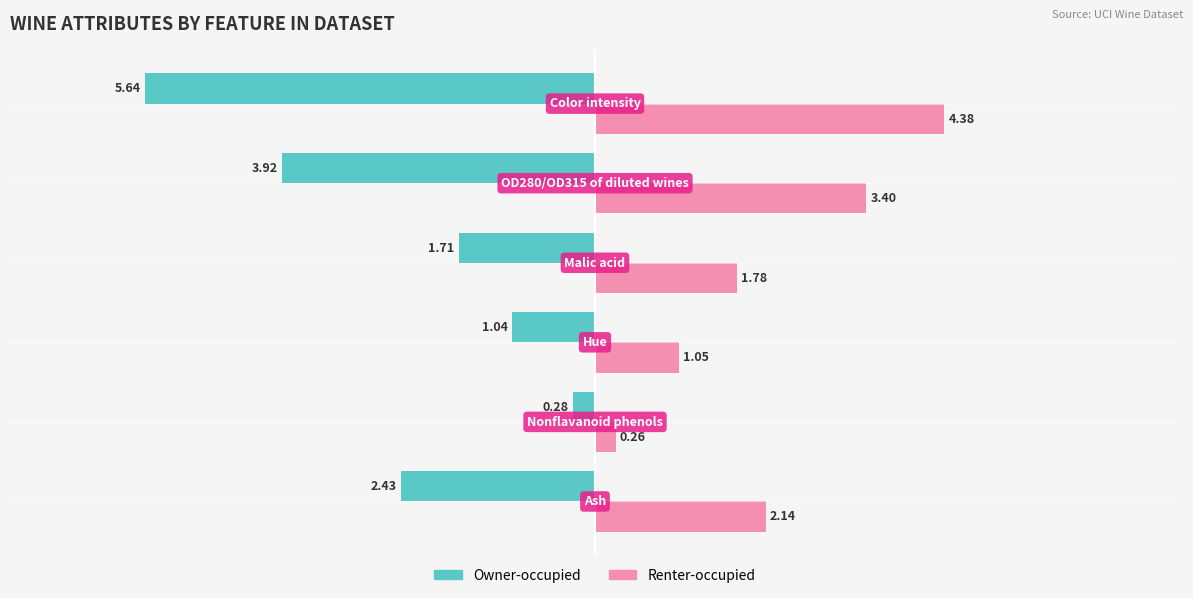

What is the average value of the Renter-occupied series?

2.2